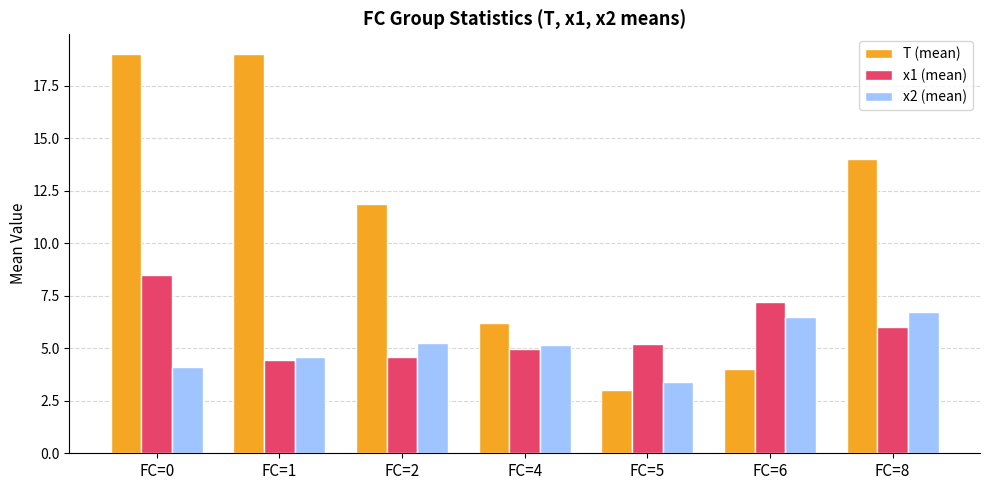

How many groups of bars are there?

7